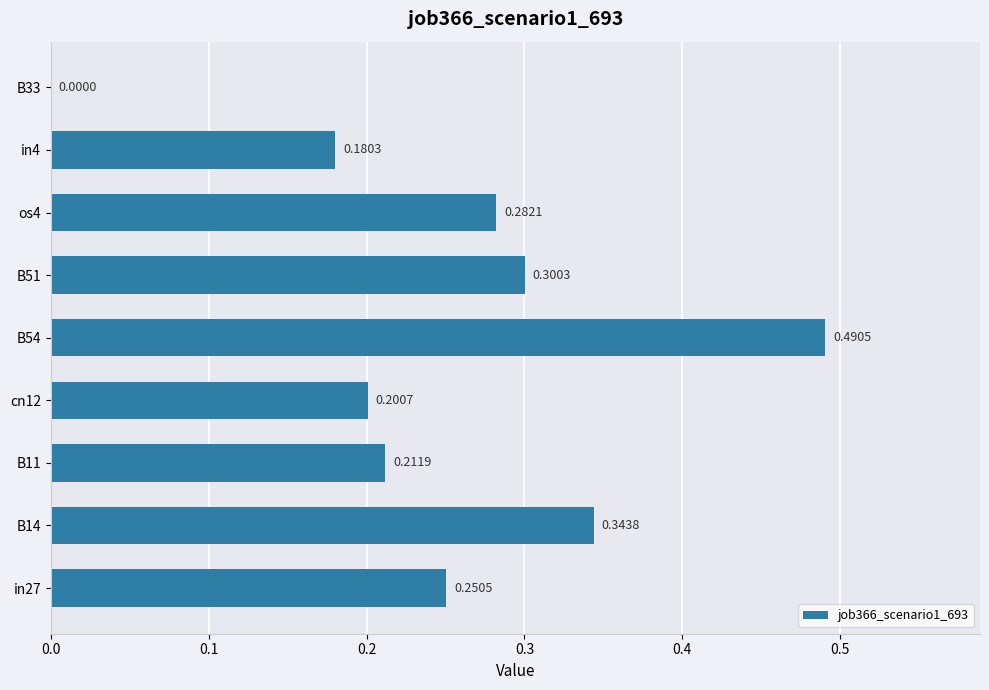

What is the sum of all values?

2.3